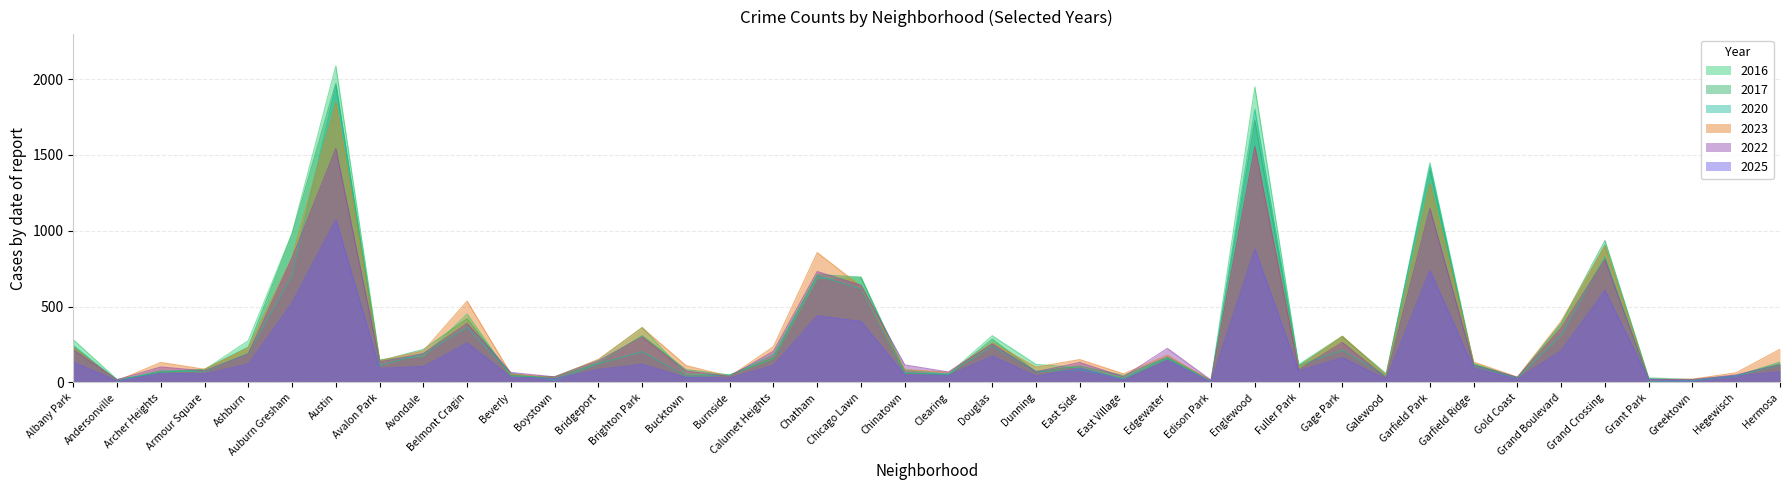

Rank the categories by 2016 value from highest to lowest.

Austin, Englewood, Garfield Park, Auburn Gresham, Grand Crossing, Chicago Lawn, Chatham, Belmont Cragin, Grand Boulevard, Brighton Park, Douglas, Gage Park, Albany Park, Ashburn, Avondale, Edgewater, Calumet Heights, Avalon Park, Bridgeport, Garfield Ridge, Hermosa, Dunning, Fuller Park, East Side, Chinatown, Armour Square, Archer Heights, Bucktown, Clearing, Burnside, Galewood, Hegewisch, Beverly, Boystown, Gold Coast, East Village, Grant Park, Andersonville, Edison Park, Greektown